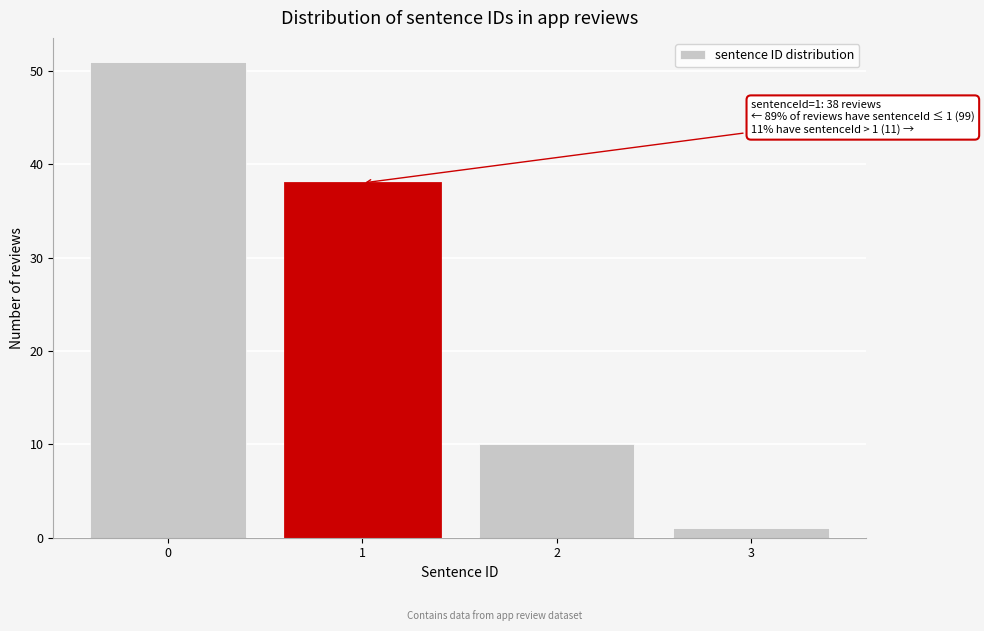

Reading right to left, transcribe all the data shown in this chart.

3=1	2=10	1=38	0=51